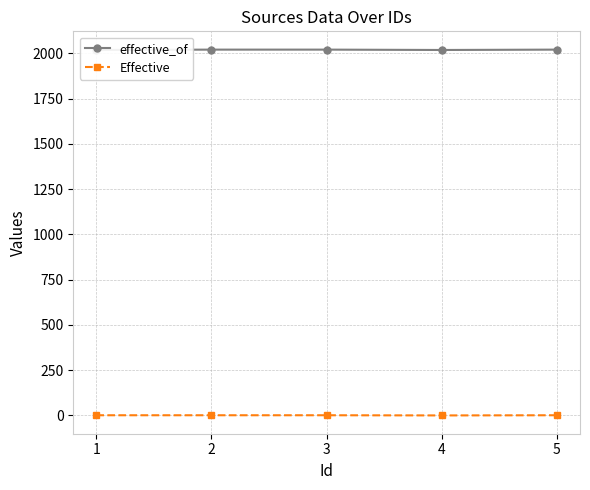

Count the number of categories in the chart.

5